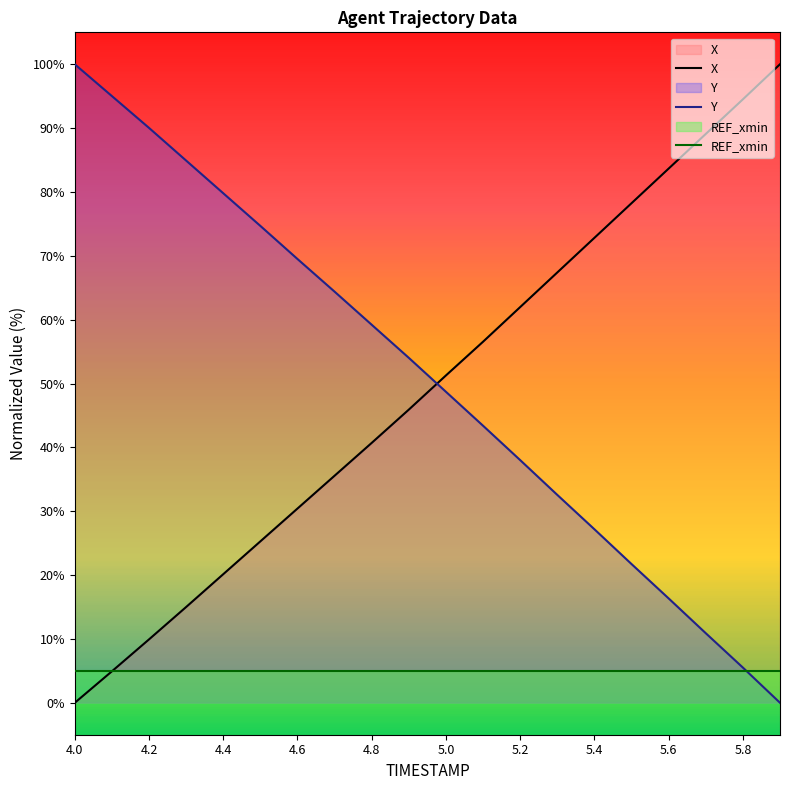

Does the chart display data point markers on the line(s)?

No